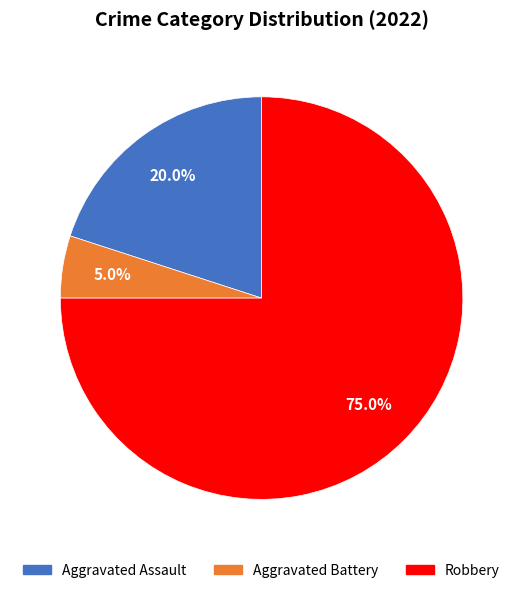

Count the number of slices in the pie.

3